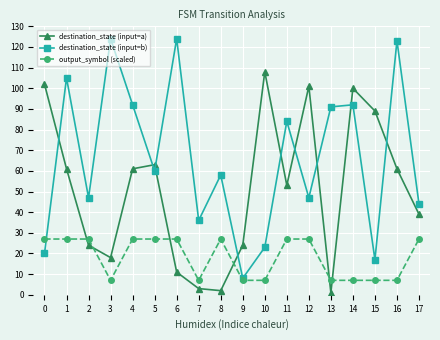

True or false: output_symbol (scaled) and destination_state (input=b) intersect in this chart.

True